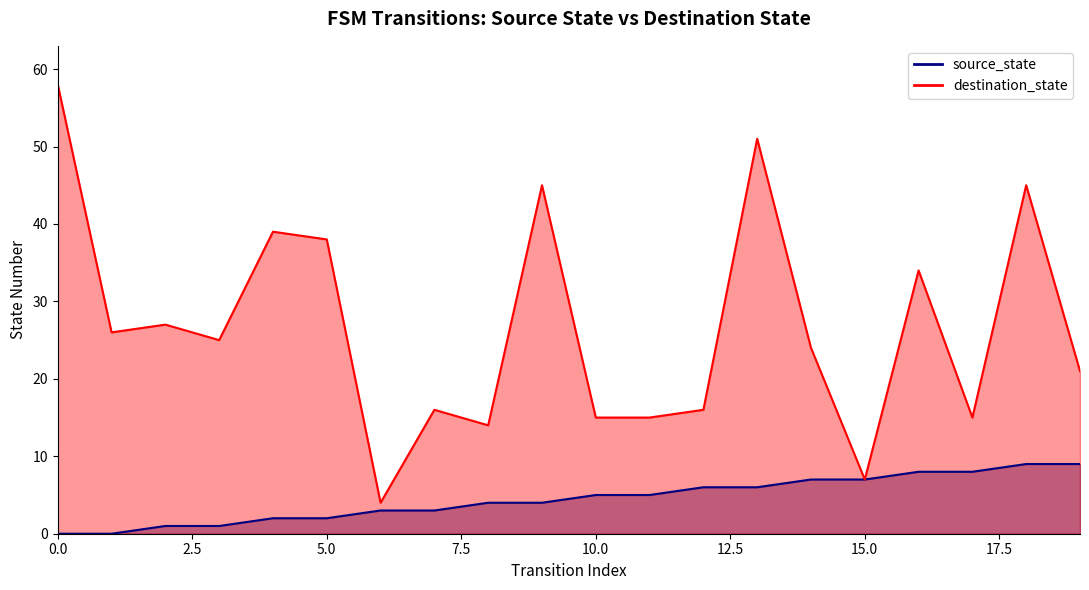

List the series in order of their peak value, lowest first.

source_state, destination_state